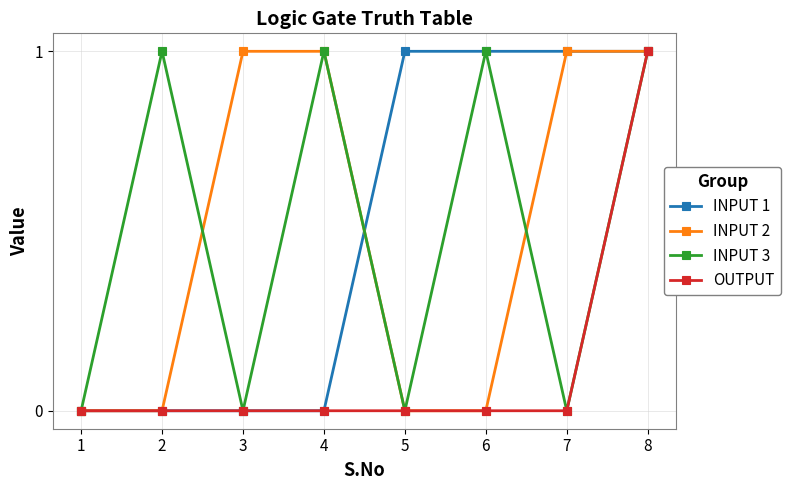

Between 1 and 5, which series saw the biggest shift?

INPUT 1